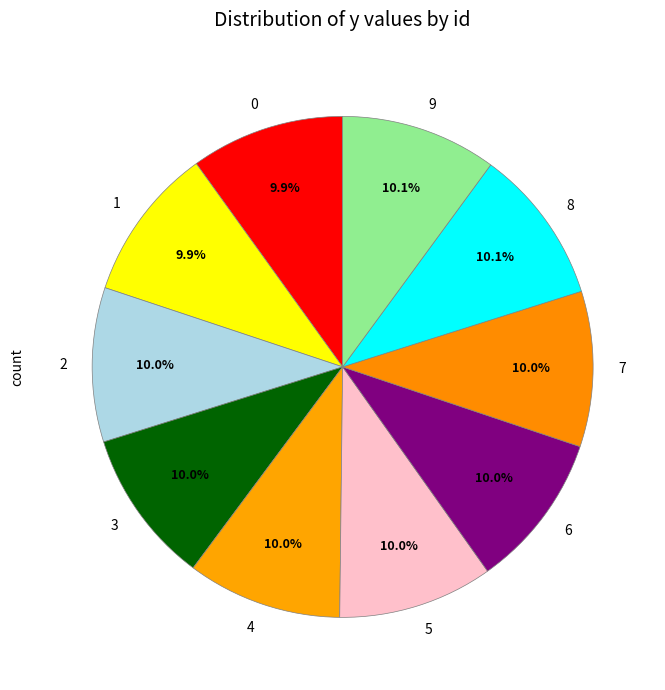

What percentage do 5 and 7 together represent?

20.0%